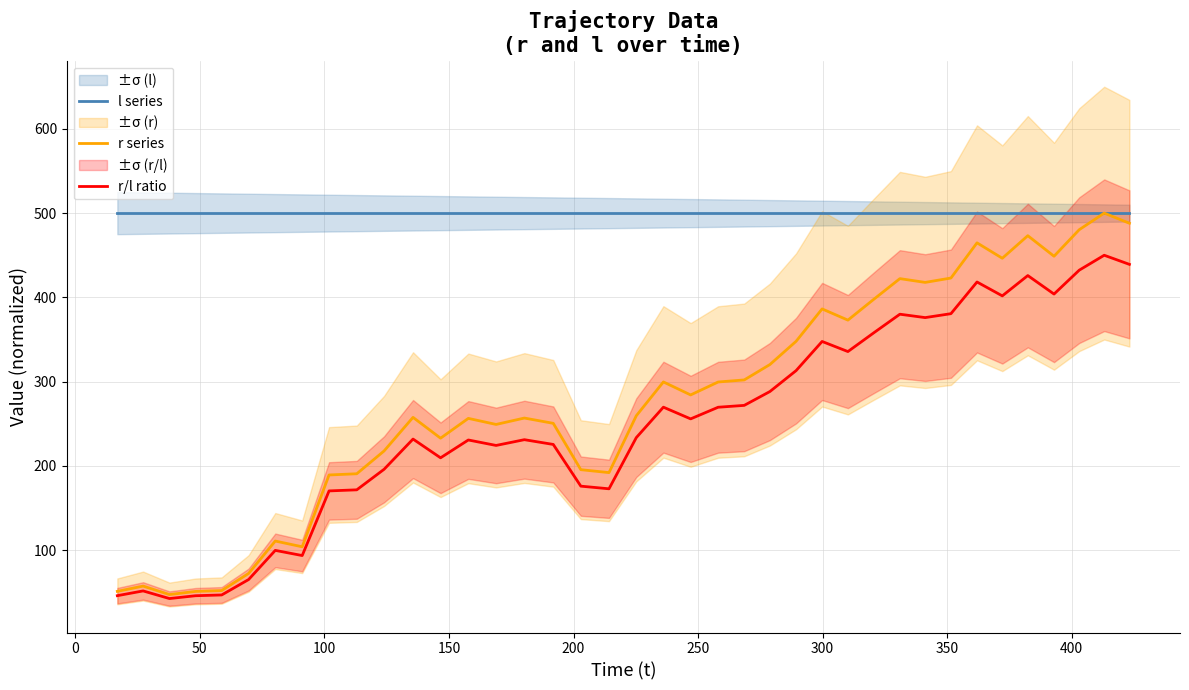

Which series has the widest spread of values?

r series